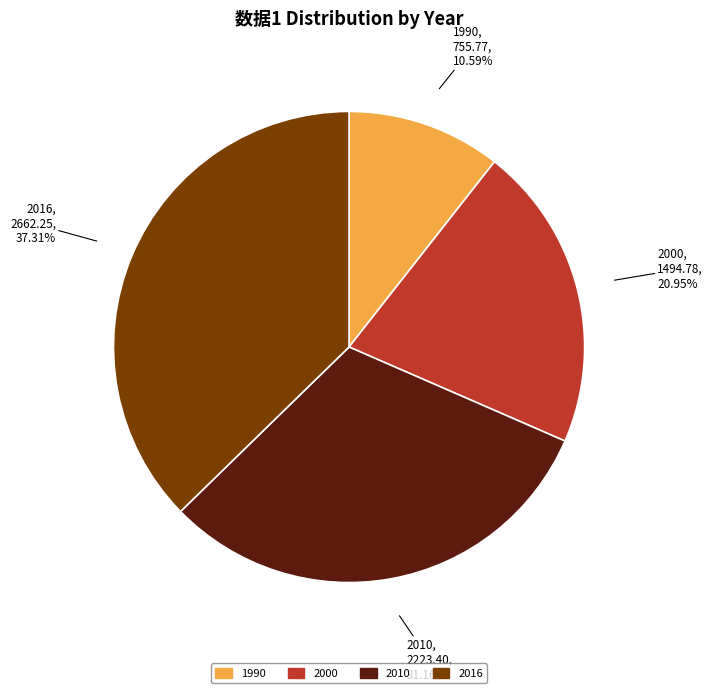

How much of the chart is everything except 1990?

89.4%